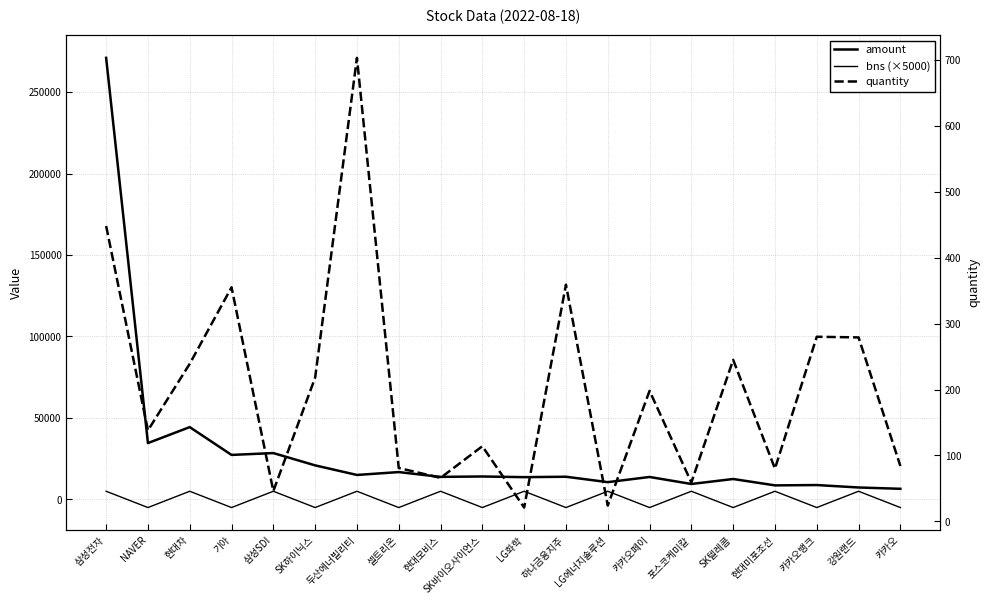

What is the minimum value for amount?

6504